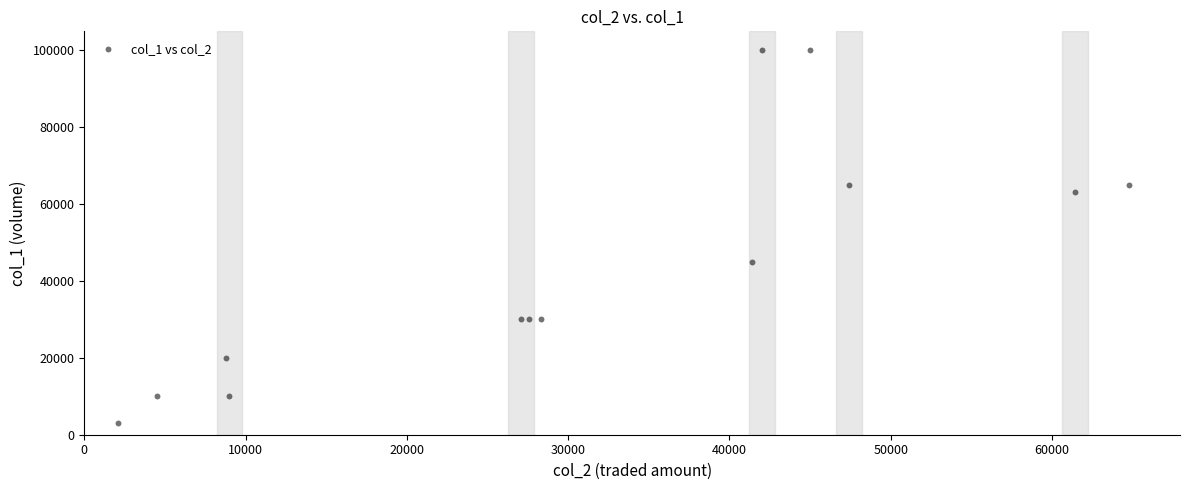

What Y value in the scatter plot is closest to 51500?

45000